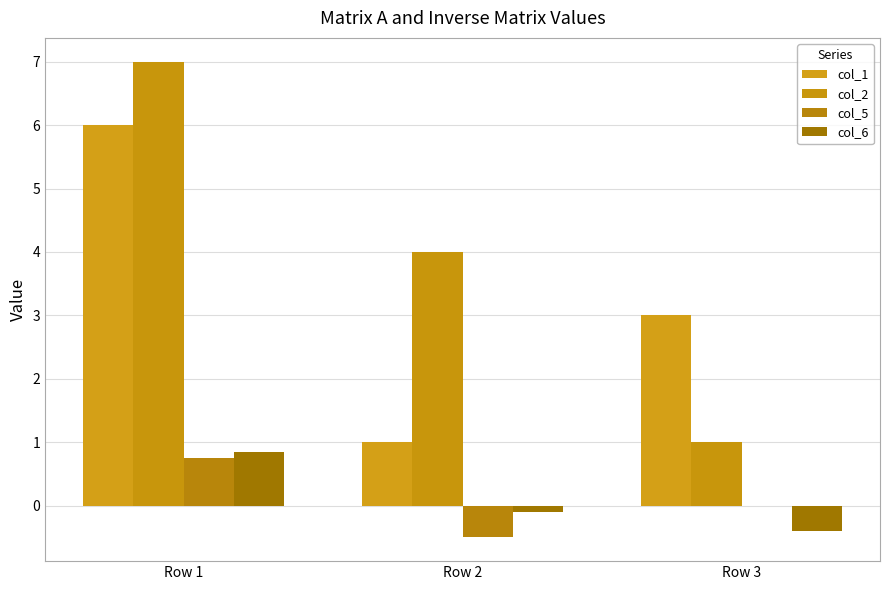

Is the value of col_1 at Row 1 greater than the value of col_6 at Row 2?

Yes